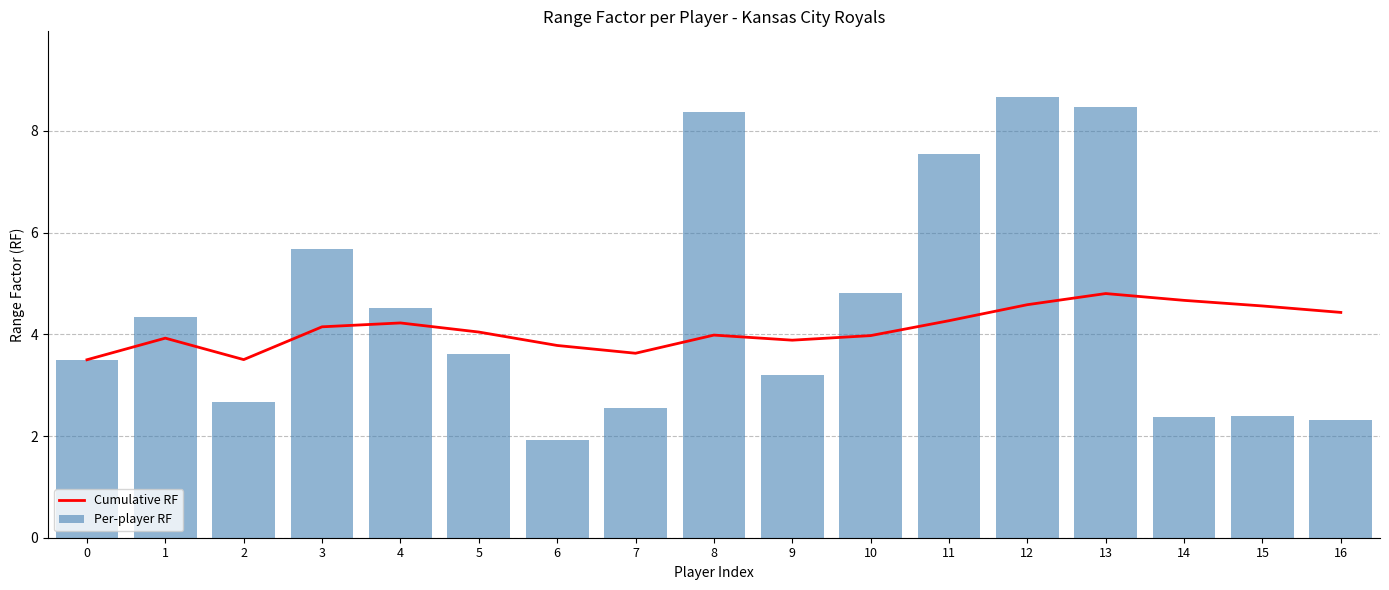

The Cumulative RF series shows 2.7 at 14. True or false?

False